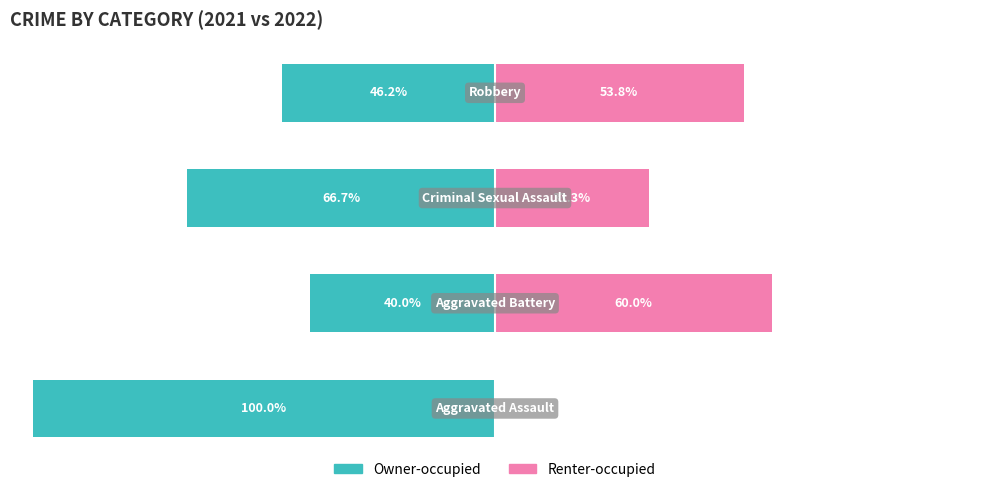

The Owner-occupied series shows -46.2 at −50. True or false?

True